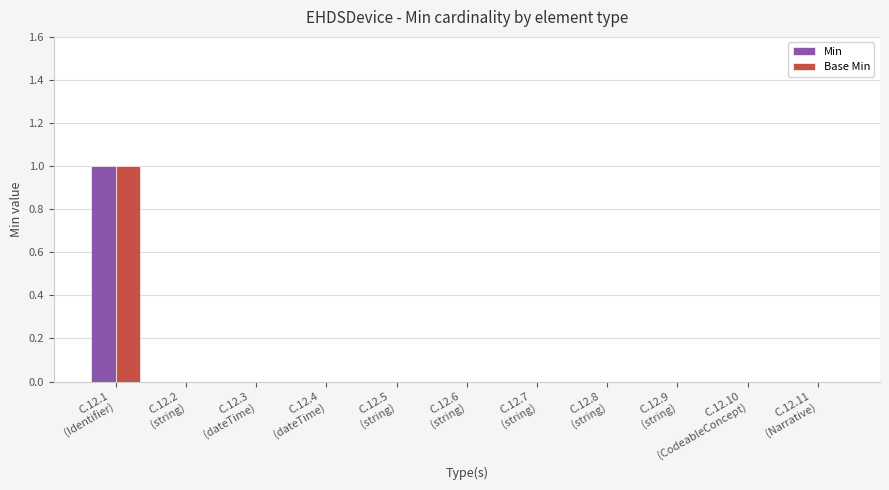

What is the maximum value for Min?

1